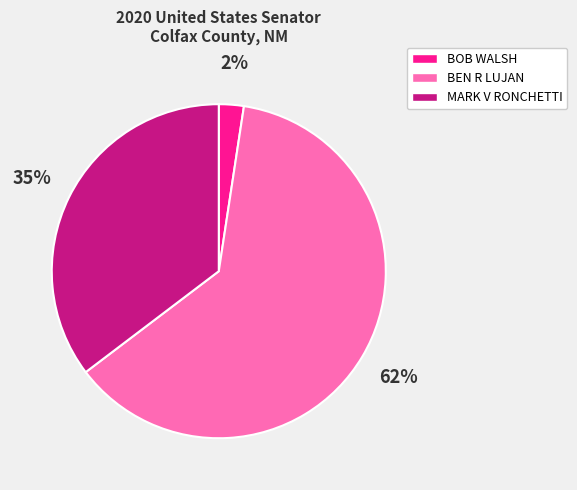

To the nearest percent, what portion does BOB WALSH represent?

2%